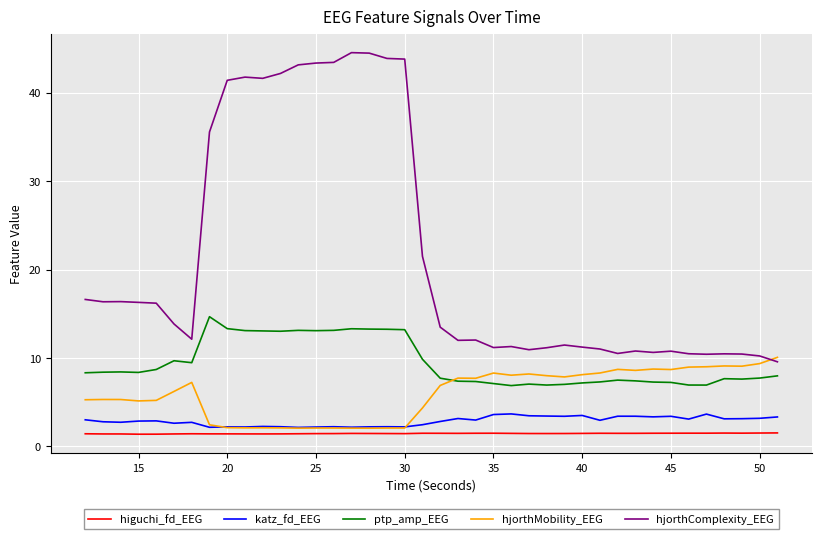

True or false: ptp_amp_EEG and katz_fd_EEG intersect in this chart.

False